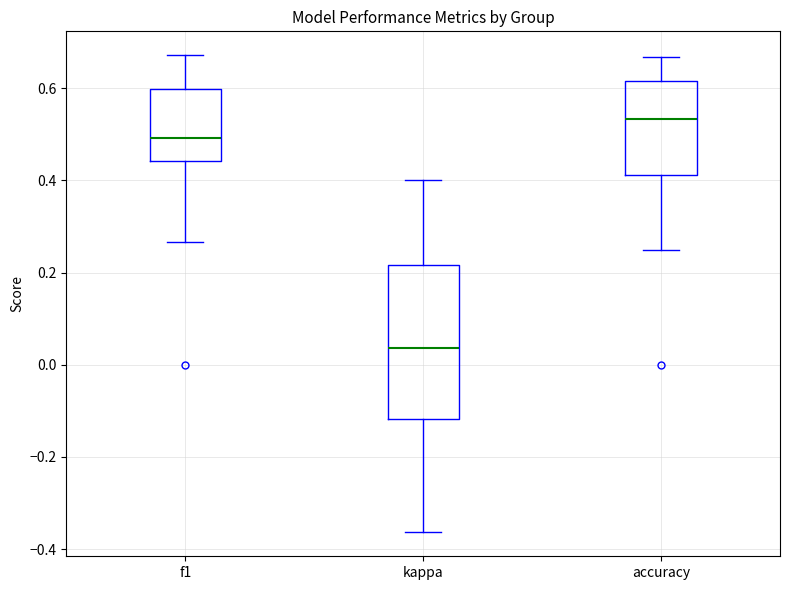

Comparing the boxes themselves (not the whiskers), which one is the tallest?

kappa